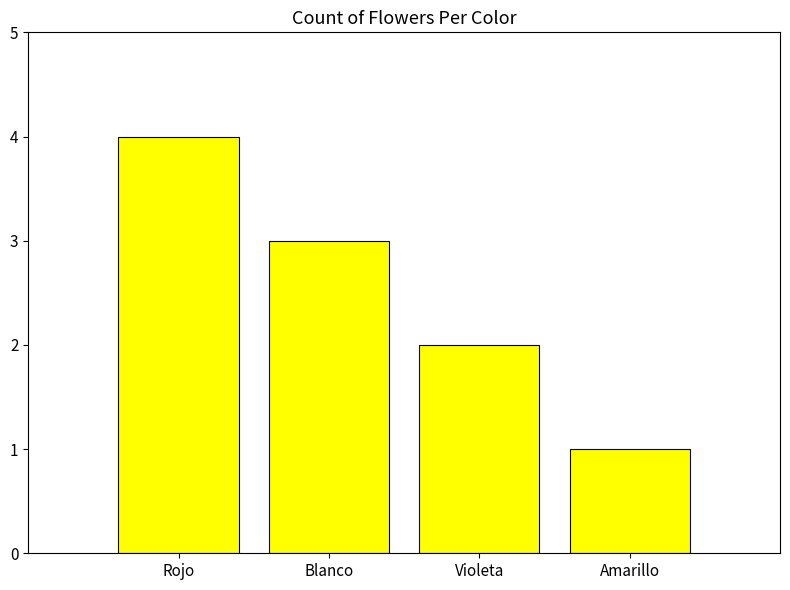

What is the label of the 3rd bar from the right?

Blanco